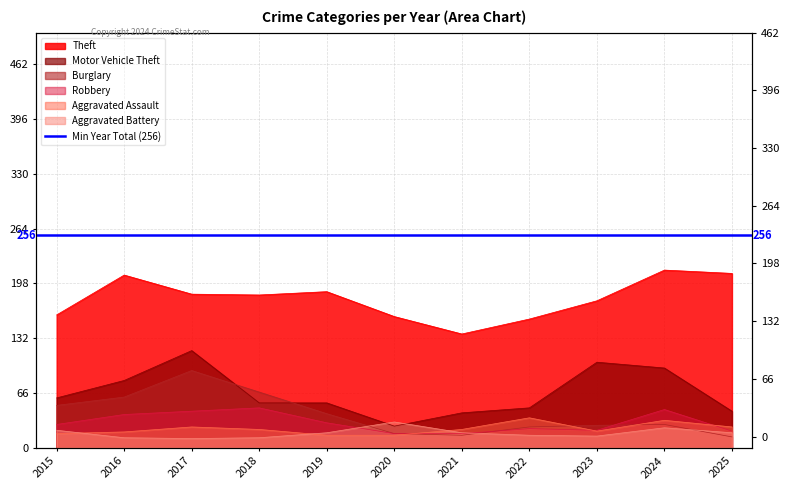

What is the value of the Burglary point at the 10th from the left?

28